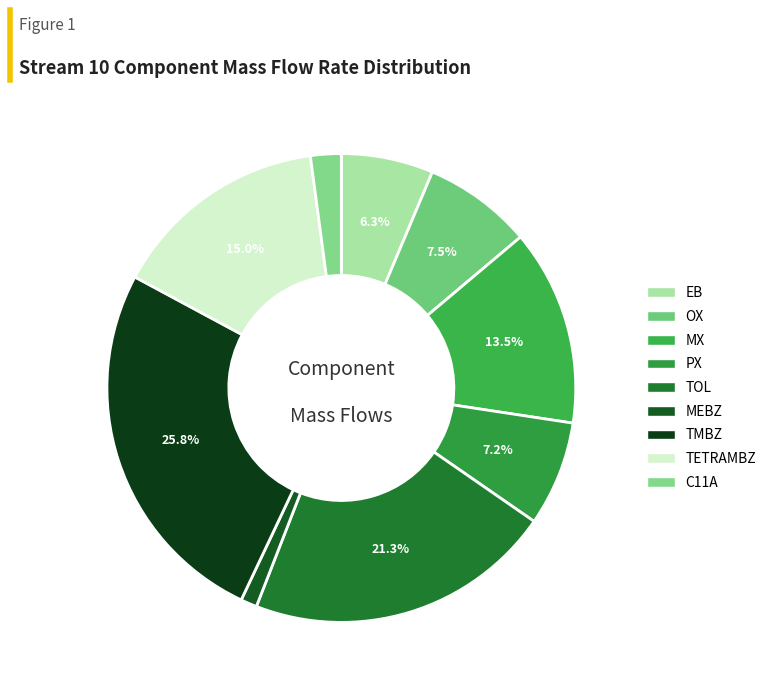

Which category has the smallest portion of the pie?

MEBZ